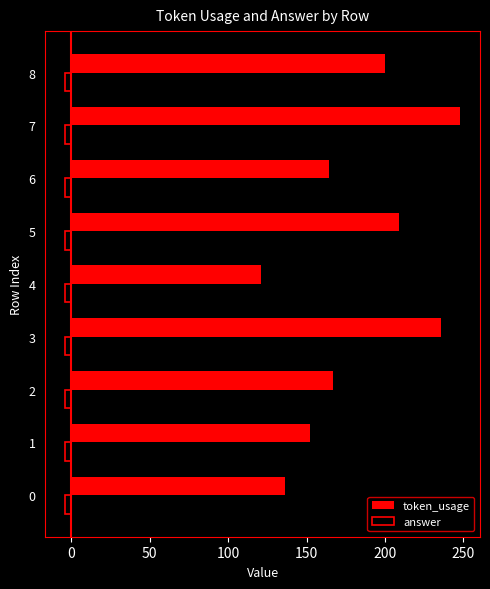

At which category is the sum across all series the highest?

7